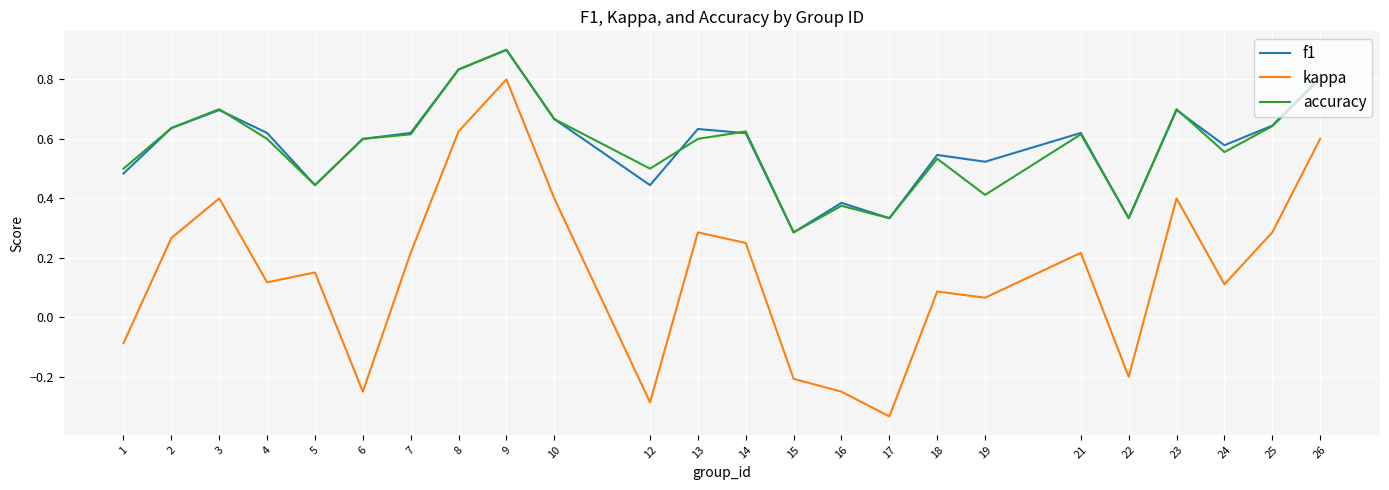

The value of f1 at 3 is 1.2. True or false?

False